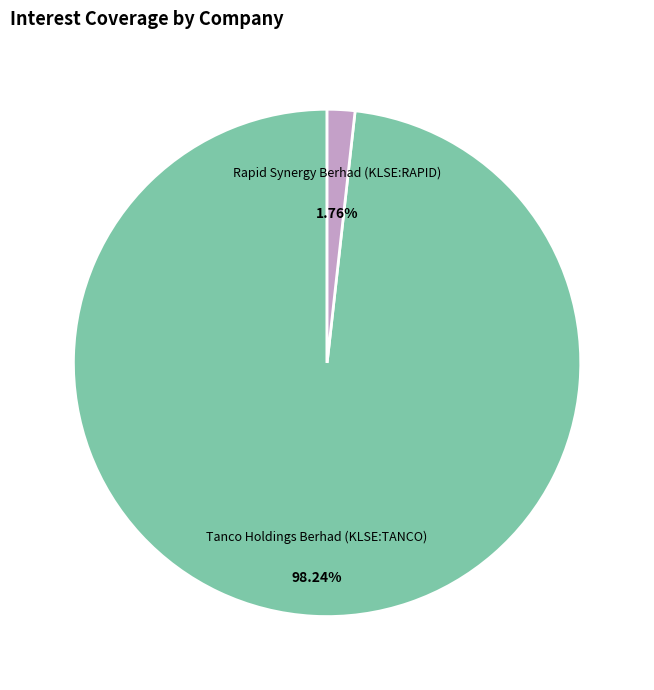

How many slices are in this pie chart?

2